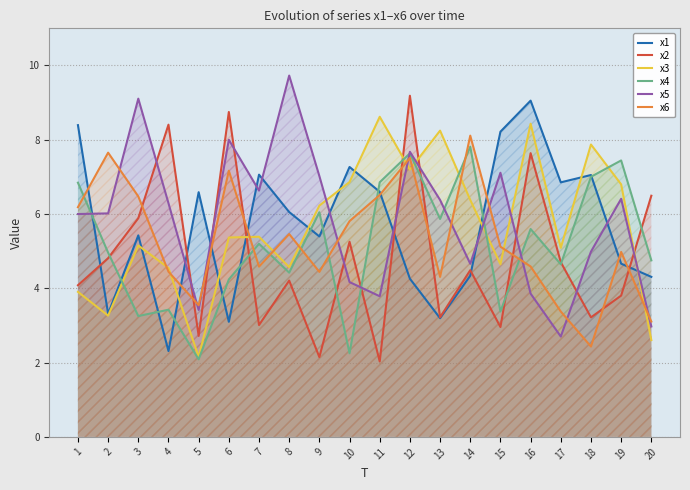

What is the difference between the maximum and minimum values in the x6 series?

5.7